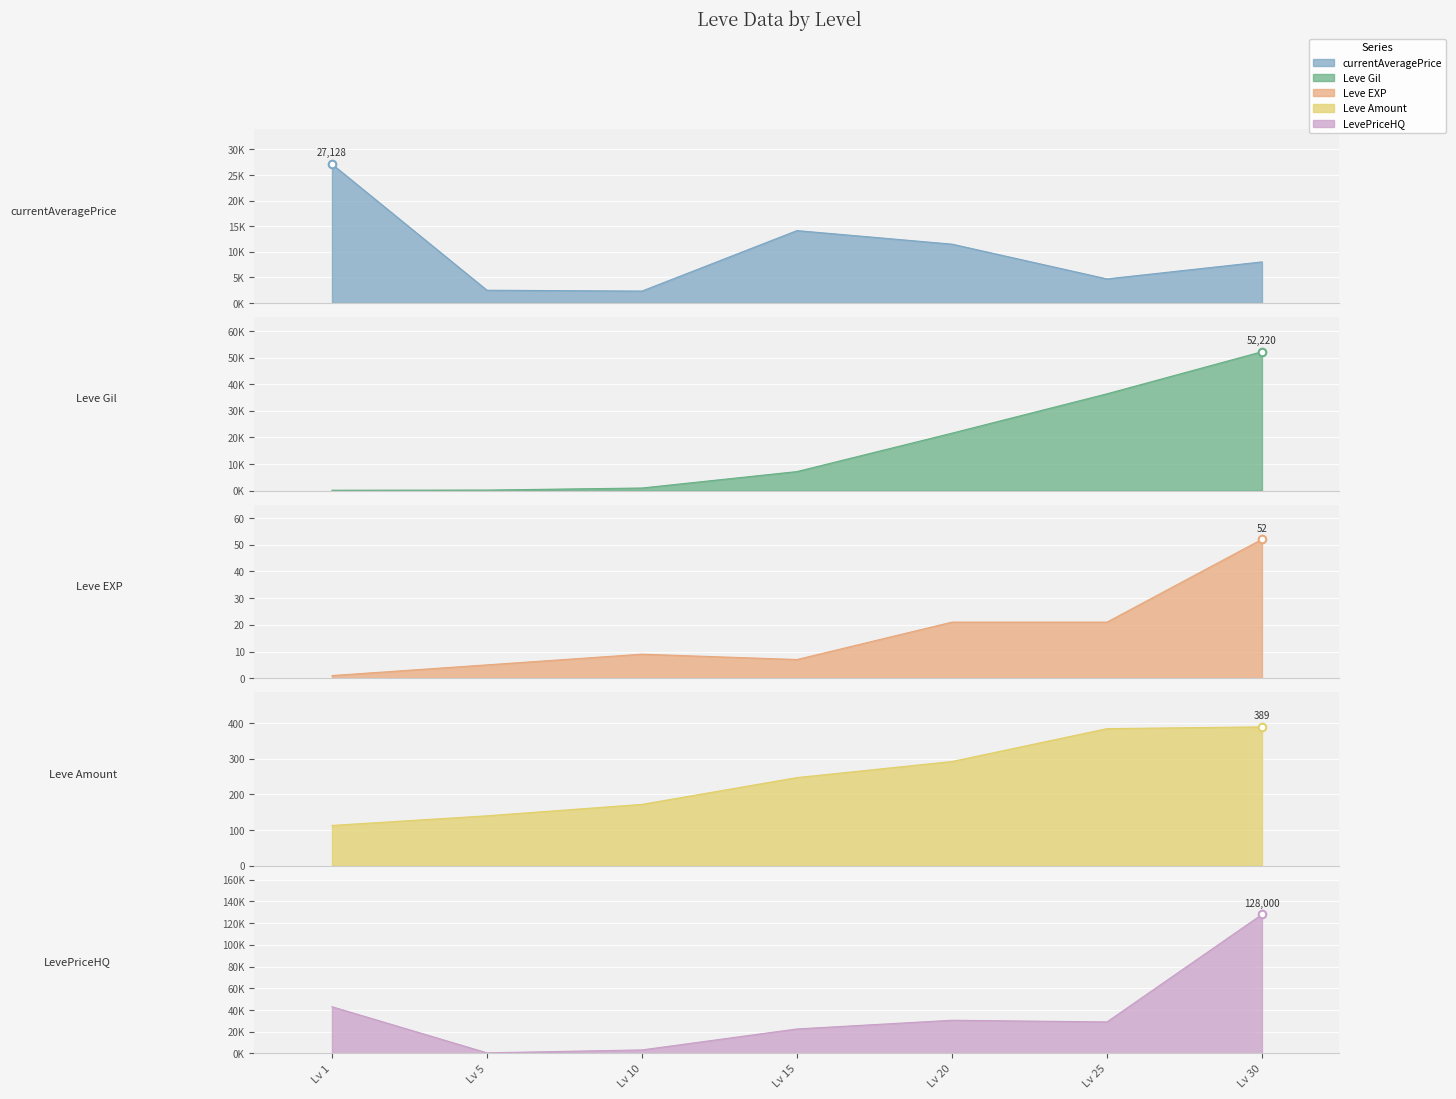

At which category is the sum across all series the highest?

Lv 30